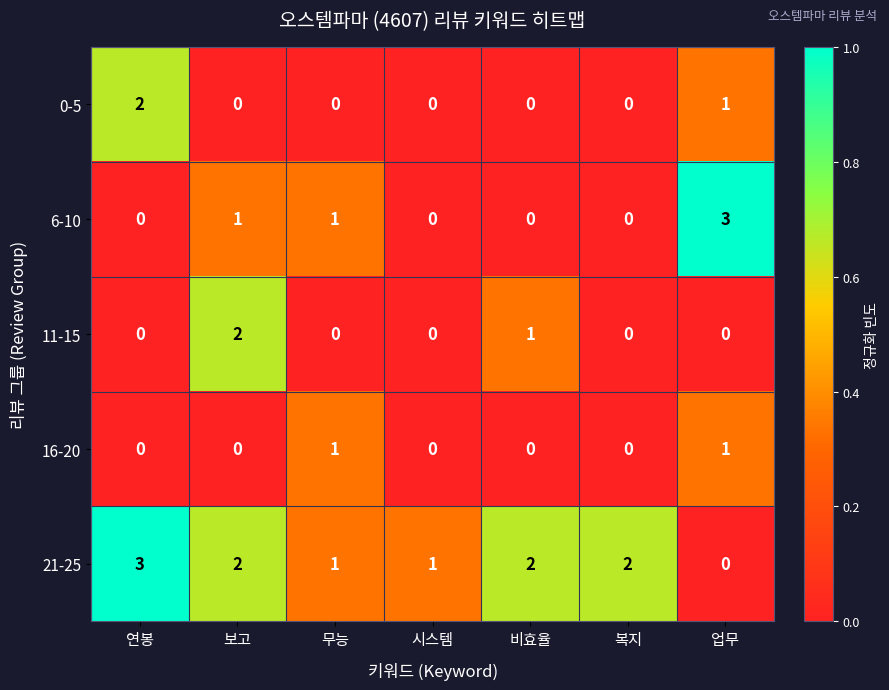

What is the greatest value displayed?

3